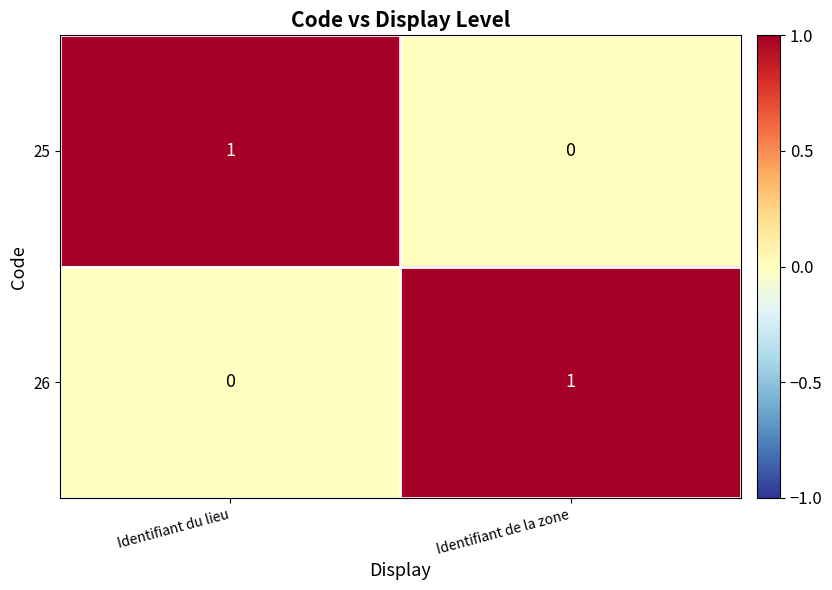

At which label is 25 closest to 0?

Identifiant de la zone